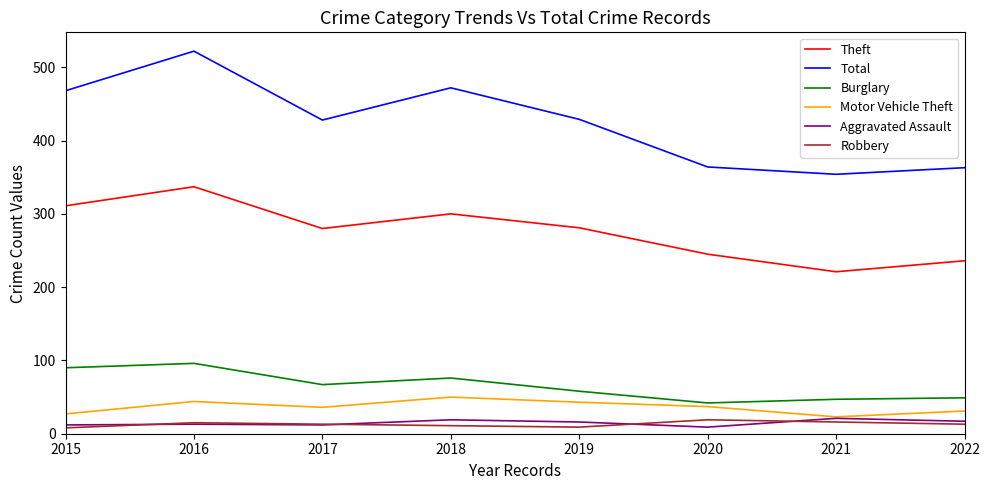

In Aggravated Assault, how many points are lower than both neighbors (excluding endpoints)?

2